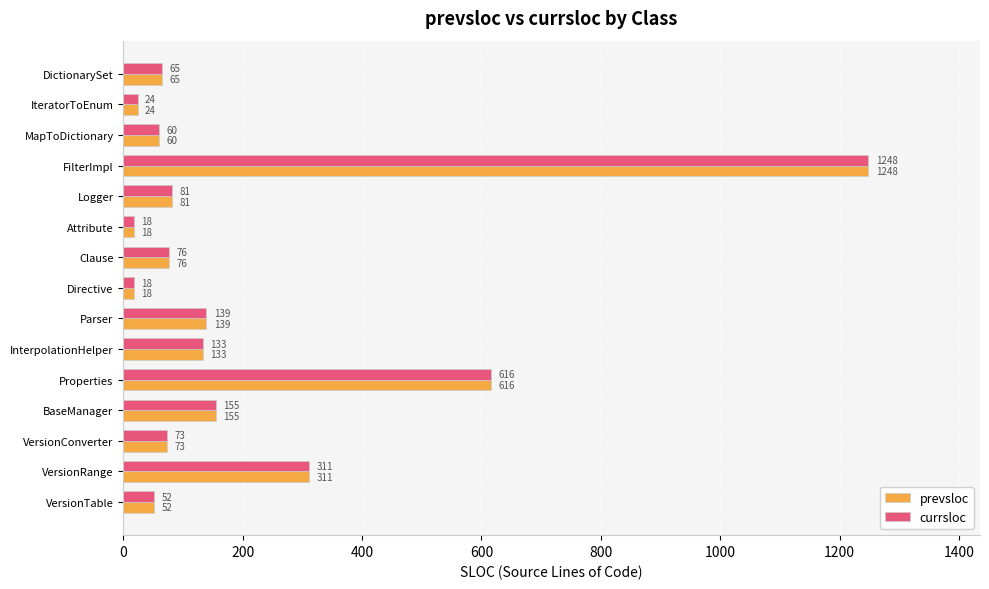

Read the prevsloc value at Clause, to the nearest 100.

100